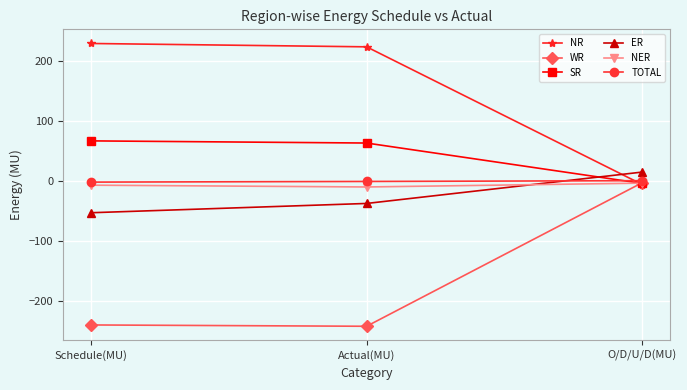

What is the label of the 2nd point from the left?

Actual(MU)